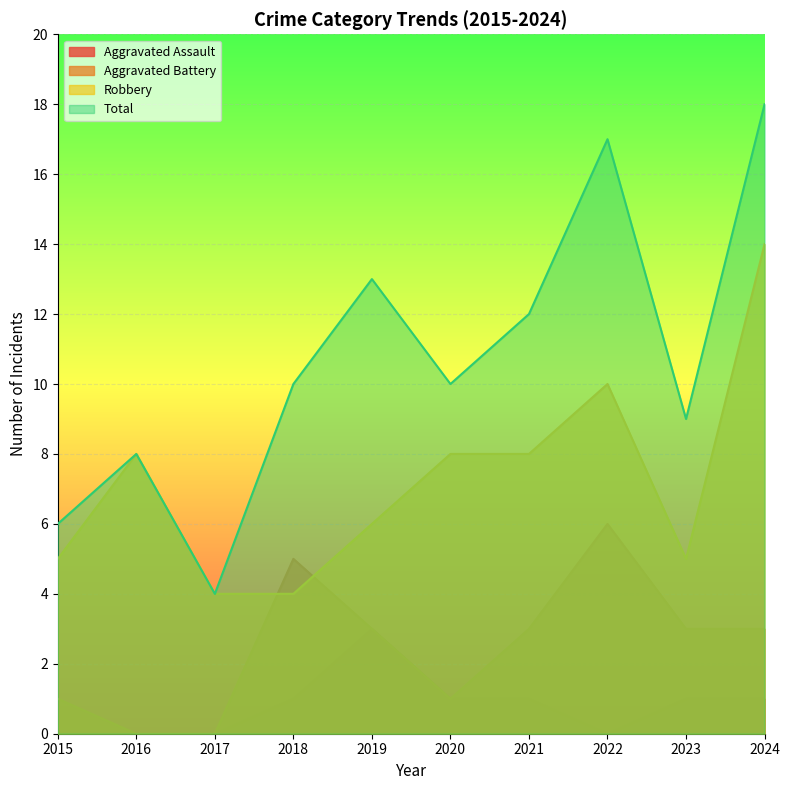

True or false: Aggravated Assault has a value of 1 at 2020.

True